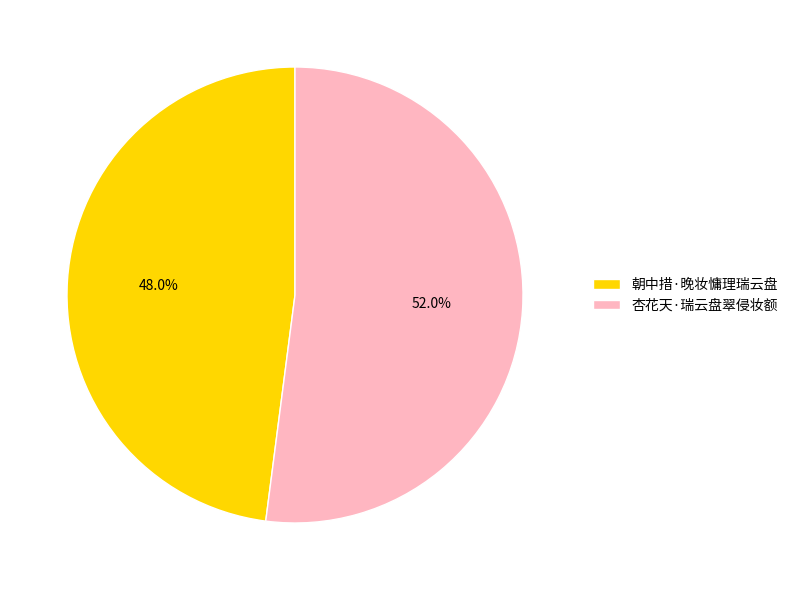

To the nearest percent, what is the average slice percentage?

50%